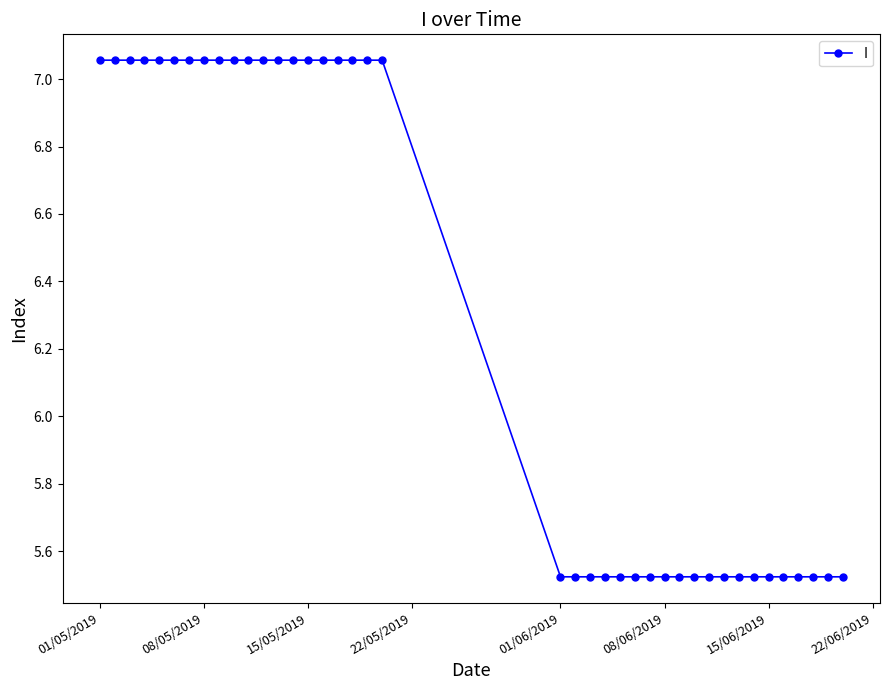

What is the difference between the maximum and minimum values?

1.5